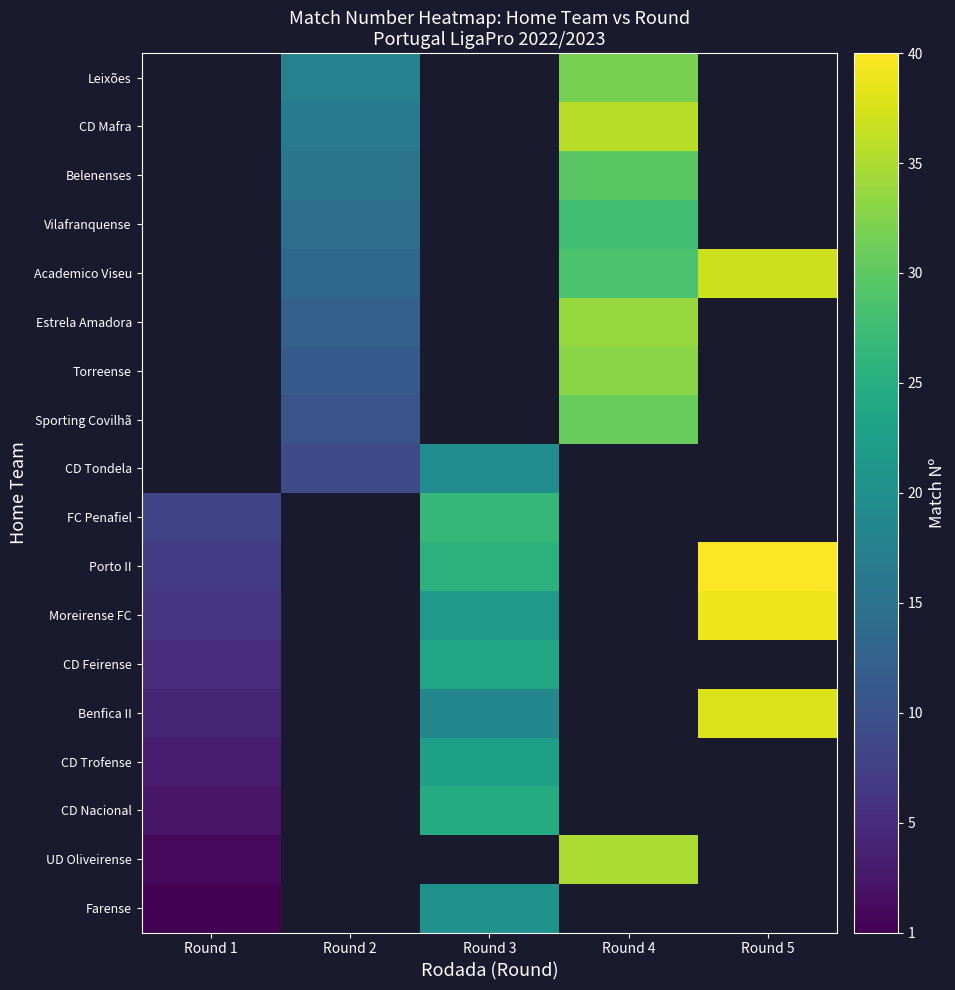

What is the maximum value shown in the chart?

40.0